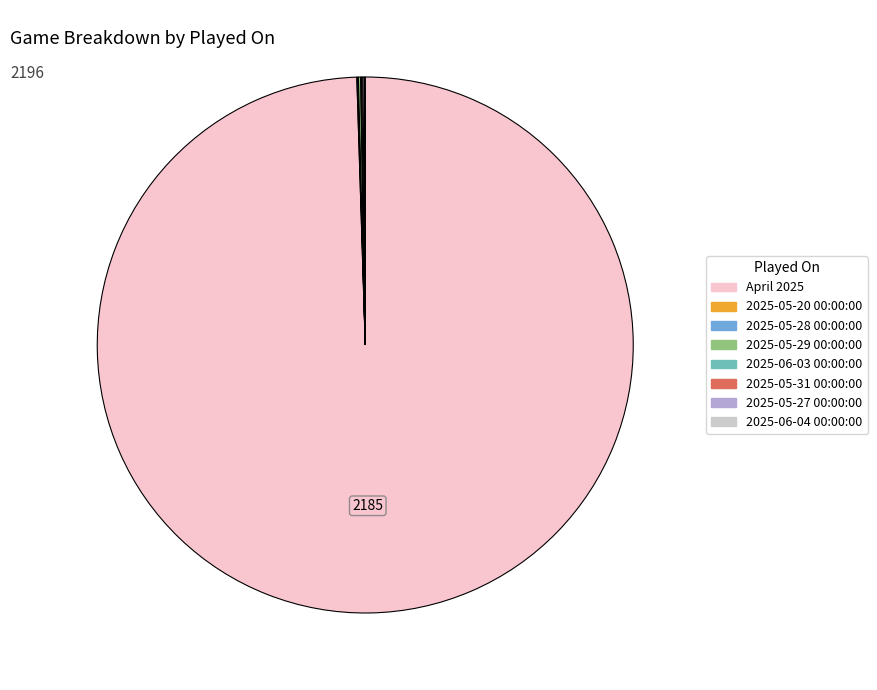

Does any single category account for the majority?

Yes